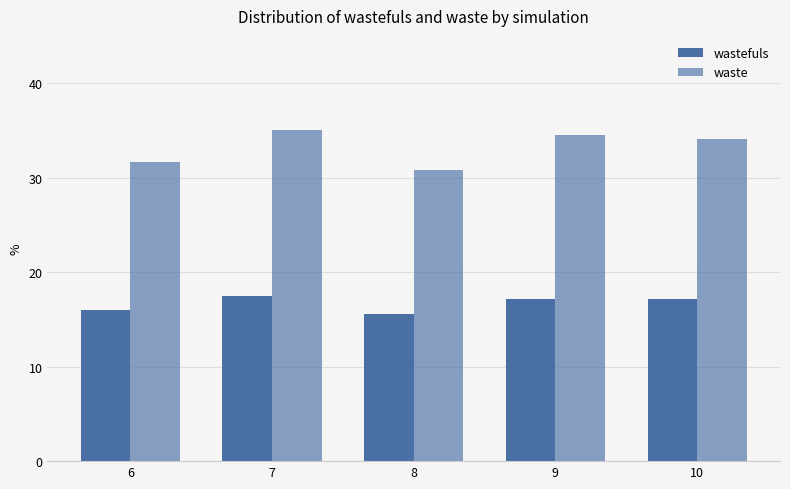

How many bars are there in each group?

2